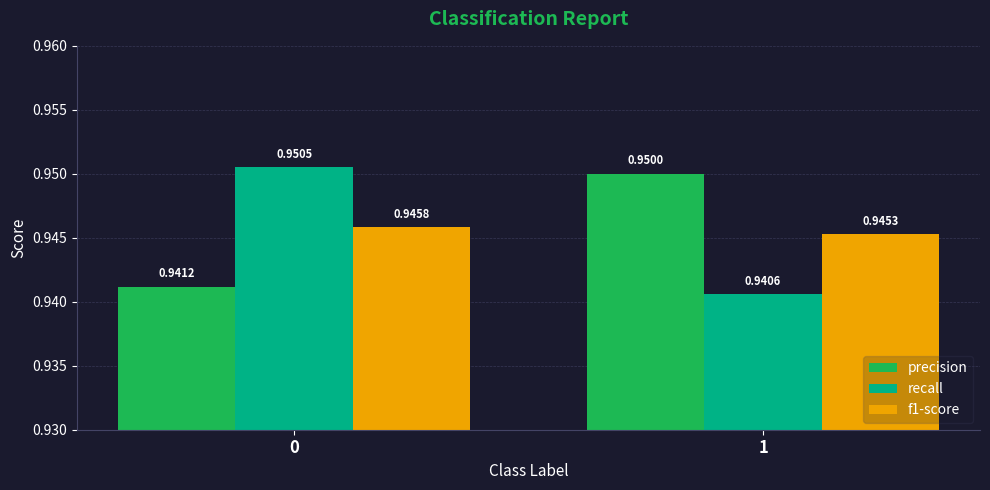

Which series has the widest spread of values?

recall